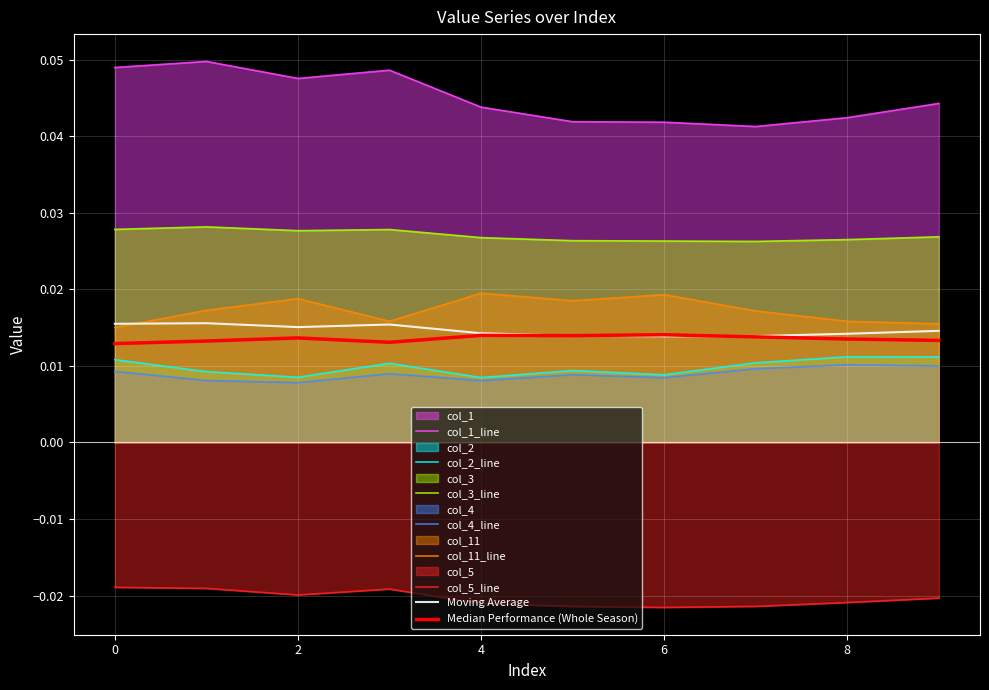

Which series has the largest total across all categories?

col_1_line